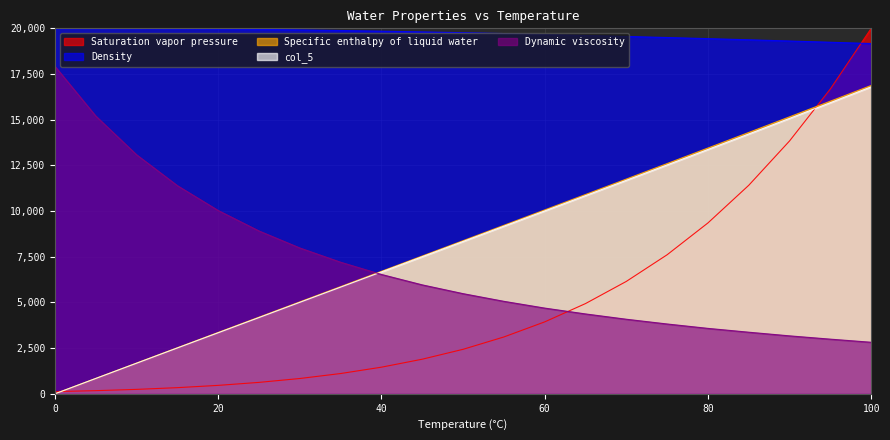

At which label is Dynamic viscosity closest to 10370?

20